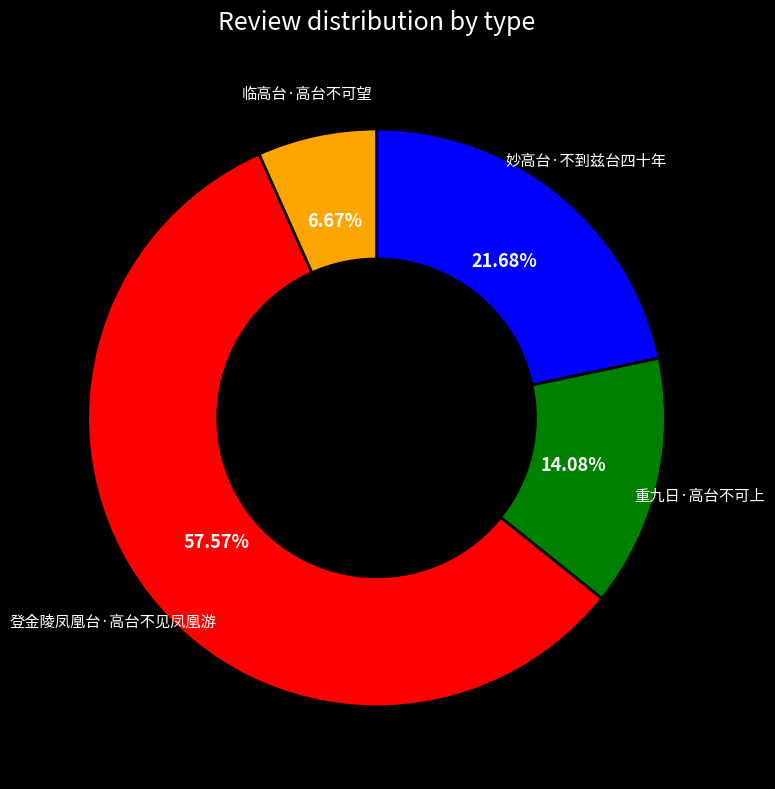

Is there a majority slice in this chart?

Yes